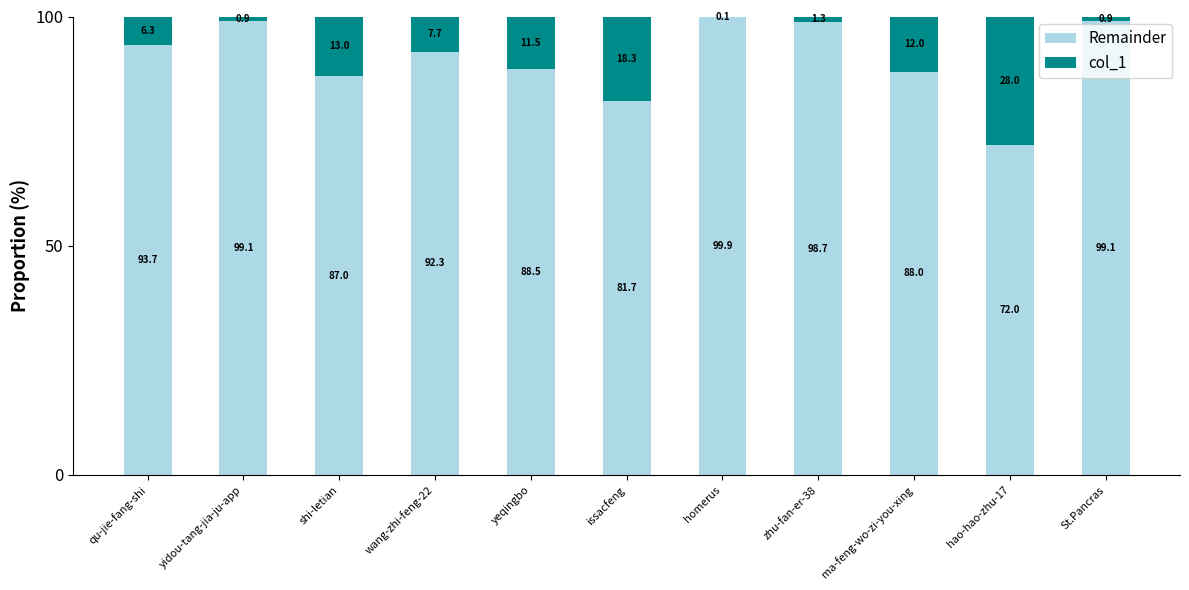

At which label is Remainder closest to 85?

shi-letian